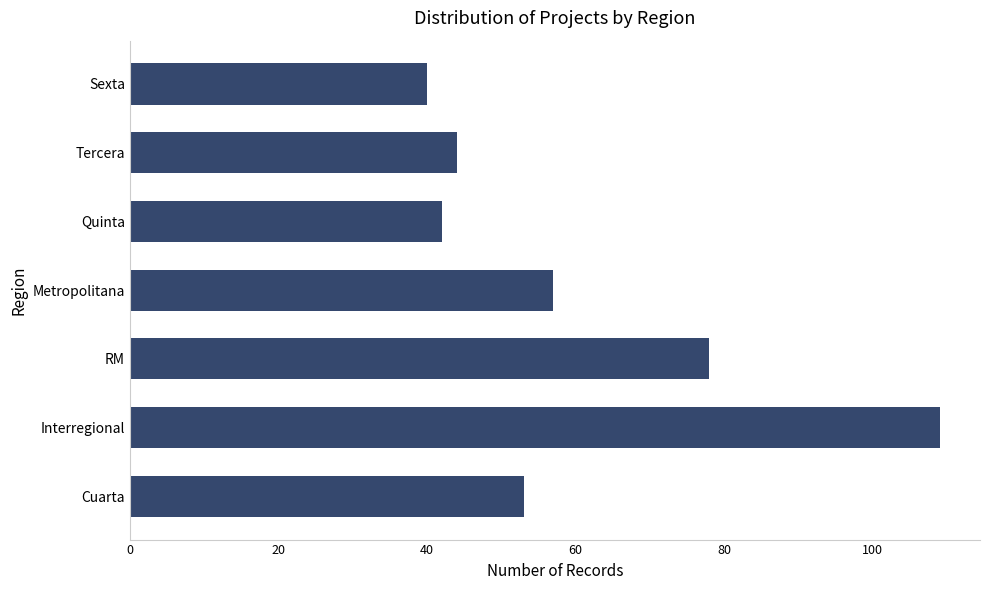

Rank the categories by value from highest to lowest.

Interregional, RM, Metropolitana, Cuarta, Tercera, Quinta, Sexta